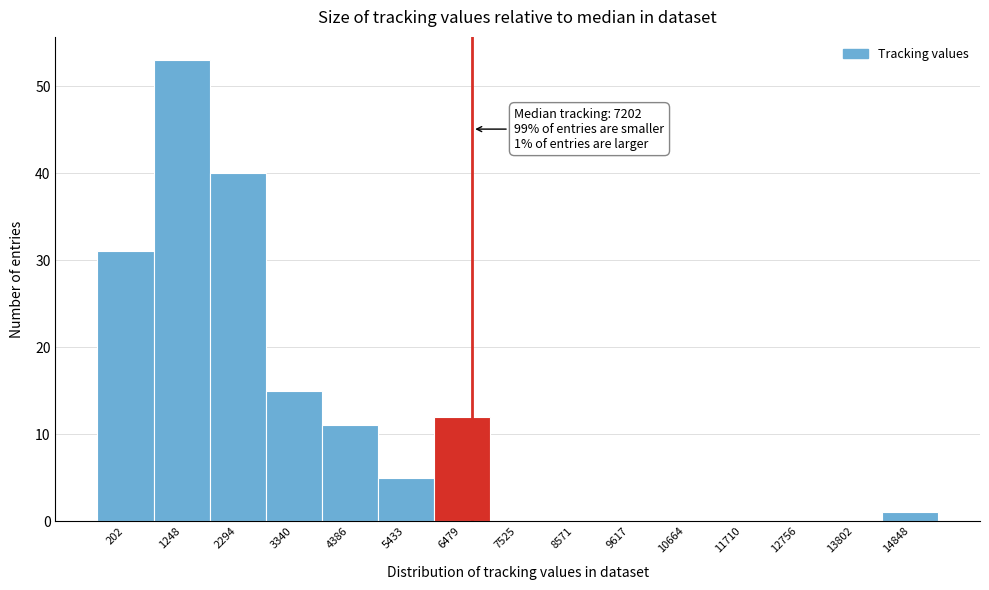

Reading right to left, list all the values displayed in this chart.

14848=1	13802=0	12756=0	11710=0	10664=0	9617=0	8571=0	7525=0	6479=12	5433=5	4386=11	3340=15	2294=40	1248=53	202=31